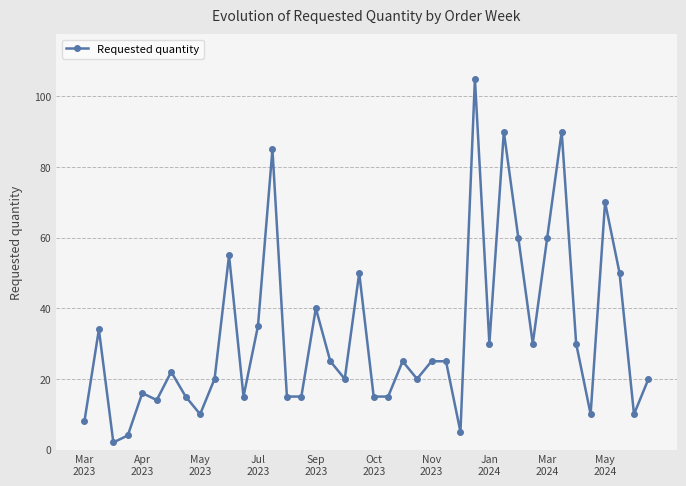

What is the difference between the maximum and minimum values?

103